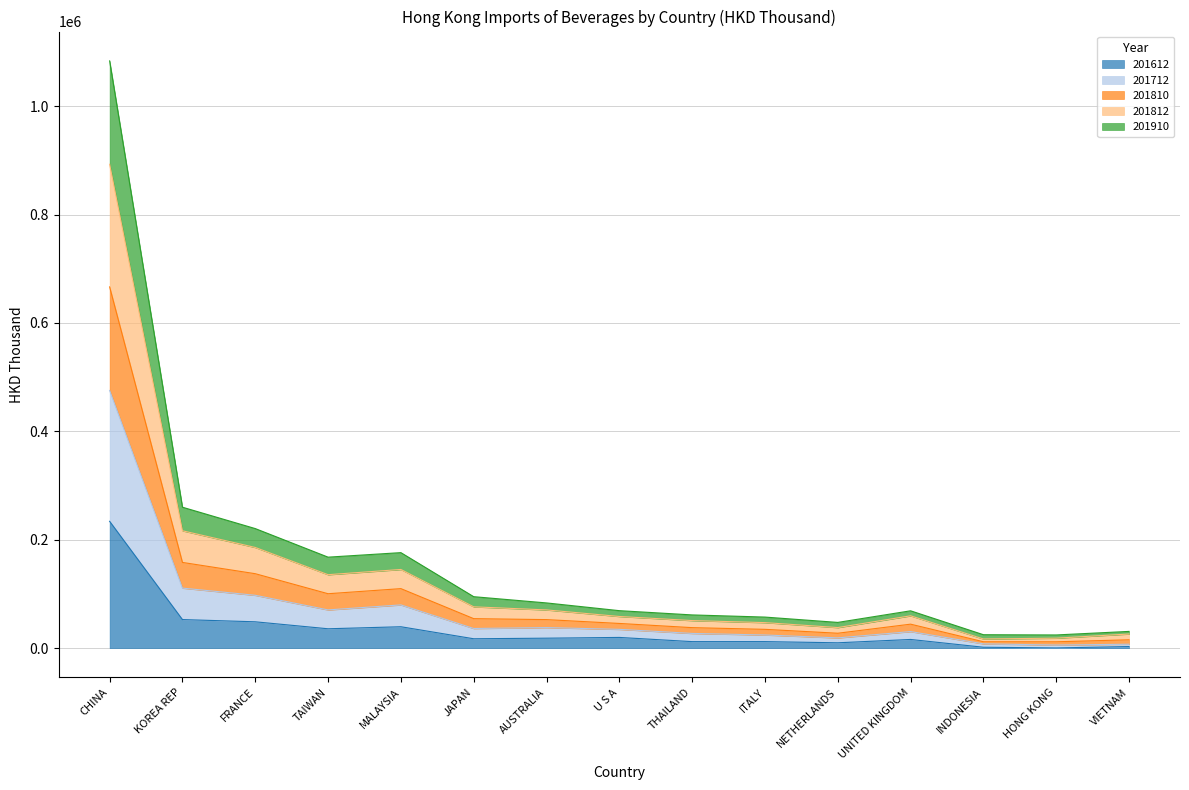

What is the total value across all series at TAIWAN?

167827.0